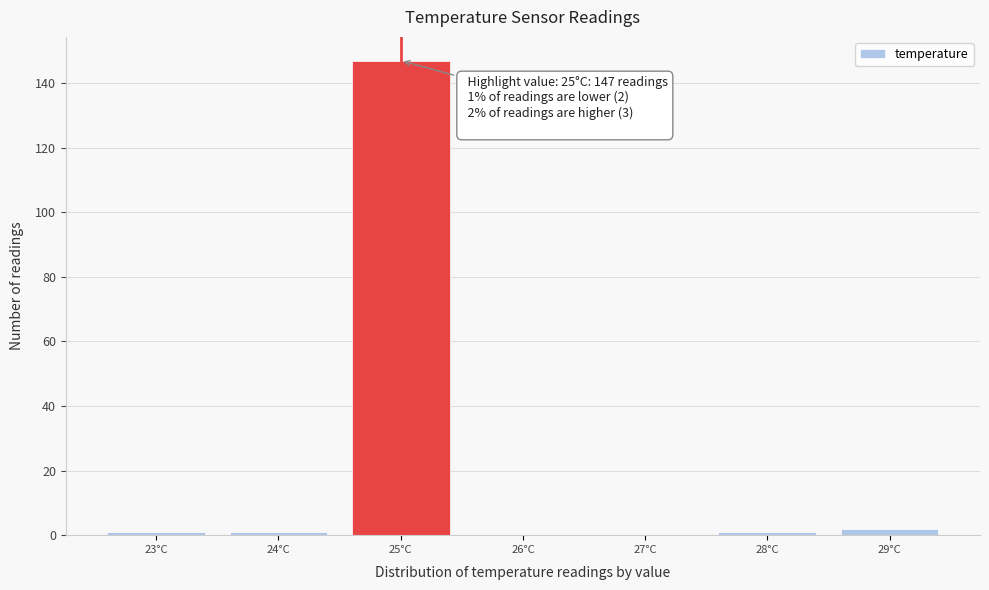

Over which range of the x-axis is the bar tallest?

24.5 to 25.5